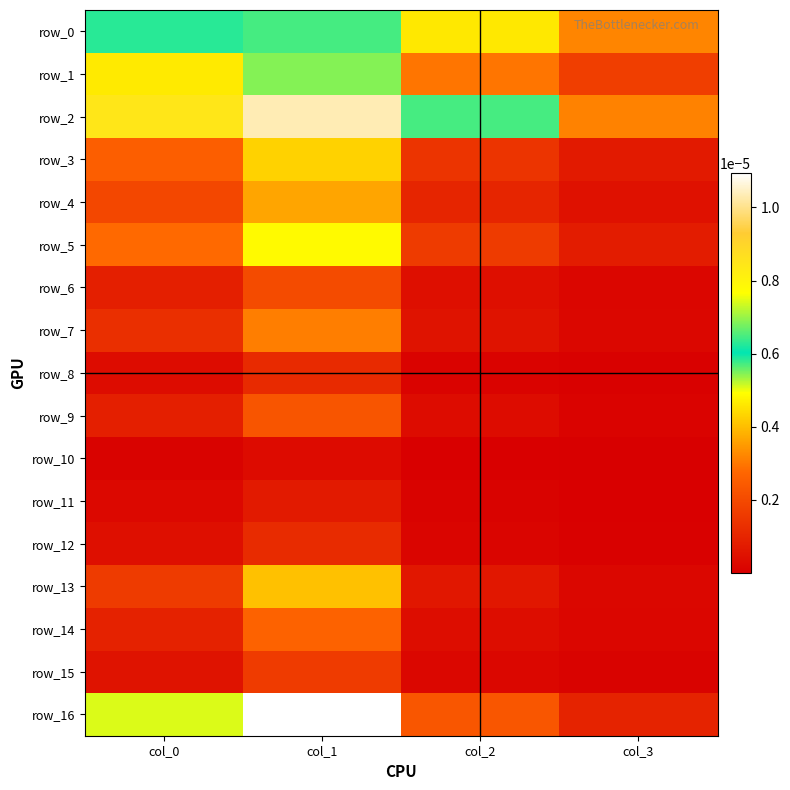

List the labels in order of row_2 value, largest first.

col_1, col_0, col_2, col_3